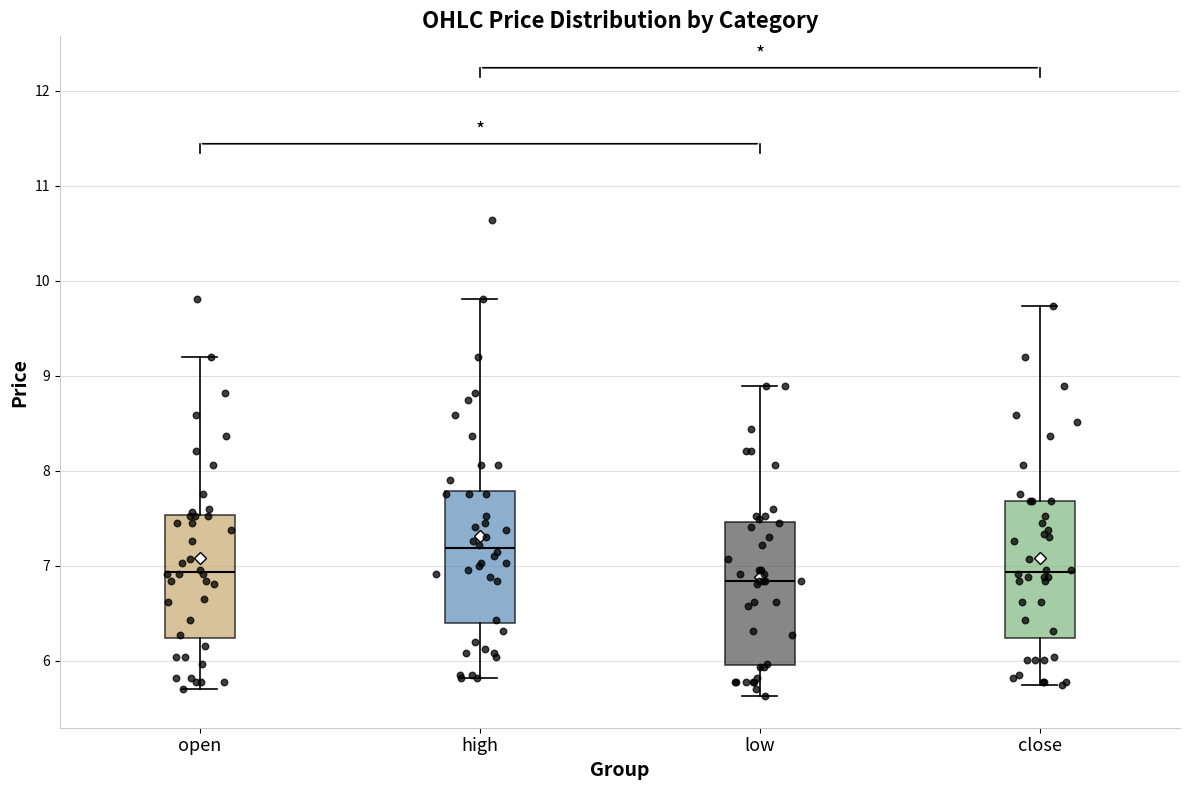

Reading left to right, transcribe this box plot: for each box, give where its median line is, the range the box spans, and where its two whiskers end, as read against the y-axis. The values are not printed on the chart, so give them approximately, as read against the axis.

open: median 6.9, box 6.2 to 7.5, whiskers 5.7 to 9.2
high: median 7.2, box 6.4 to 7.8, whiskers 5.8 to 9.8
low: median 6.8, box 6.0 to 7.5, whiskers 5.6 to 8.9
close: median 6.9, box 6.2 to 7.7, whiskers 5.7 to 9.7